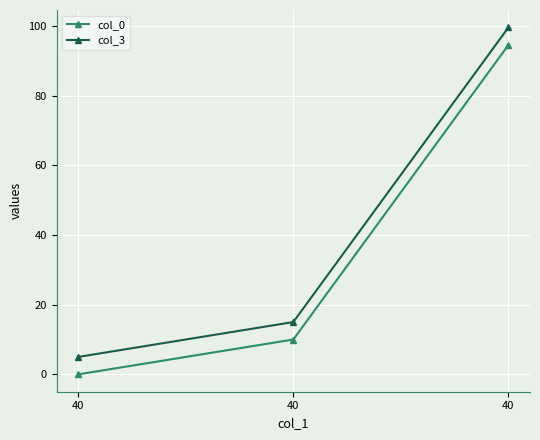

Reading right to left, list all the values displayed in this chart.

col_0: 40=94.6	40=10.0	40=0.0
col_3: 40=99.6	40=15.0	40=5.0